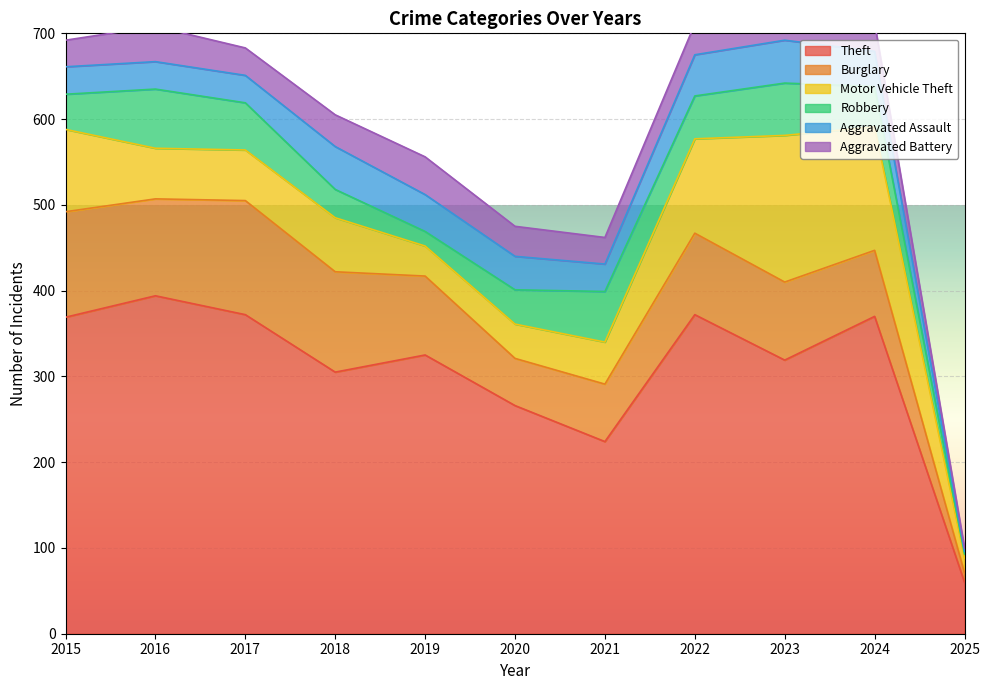

What is the difference between the highest and lowest values at 2018?

272